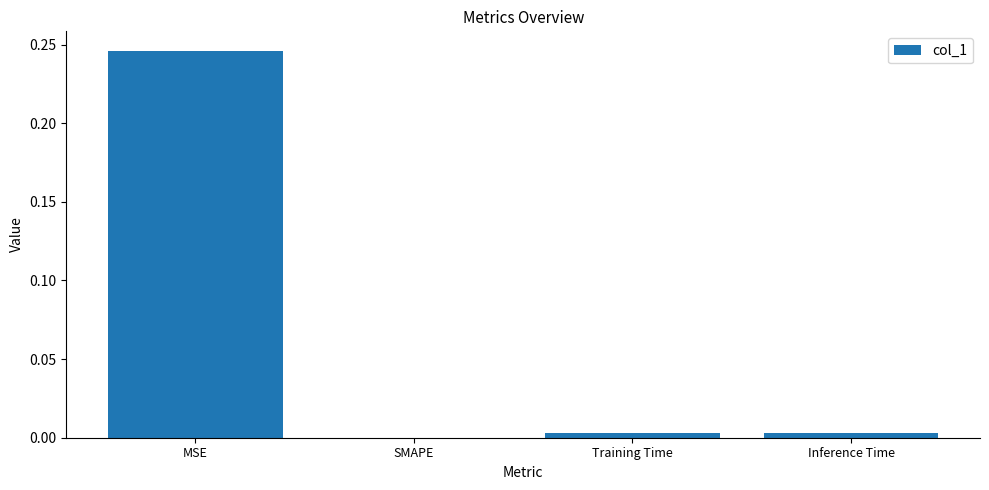

The chart shows a value of 0.0 at Training Time. True or false?

True